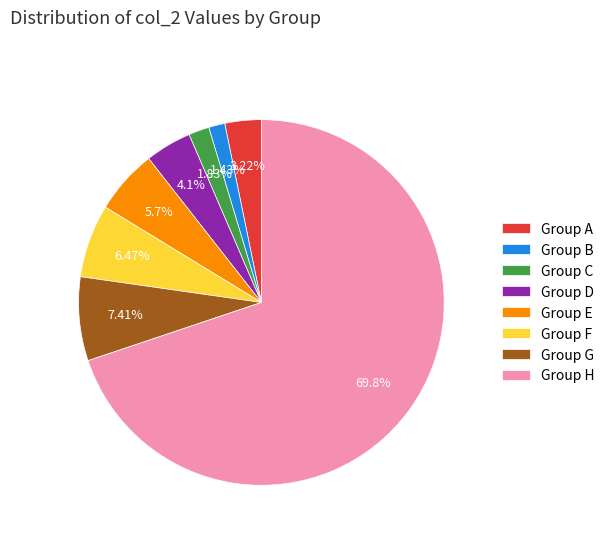

Does any single category account for the majority?

Yes